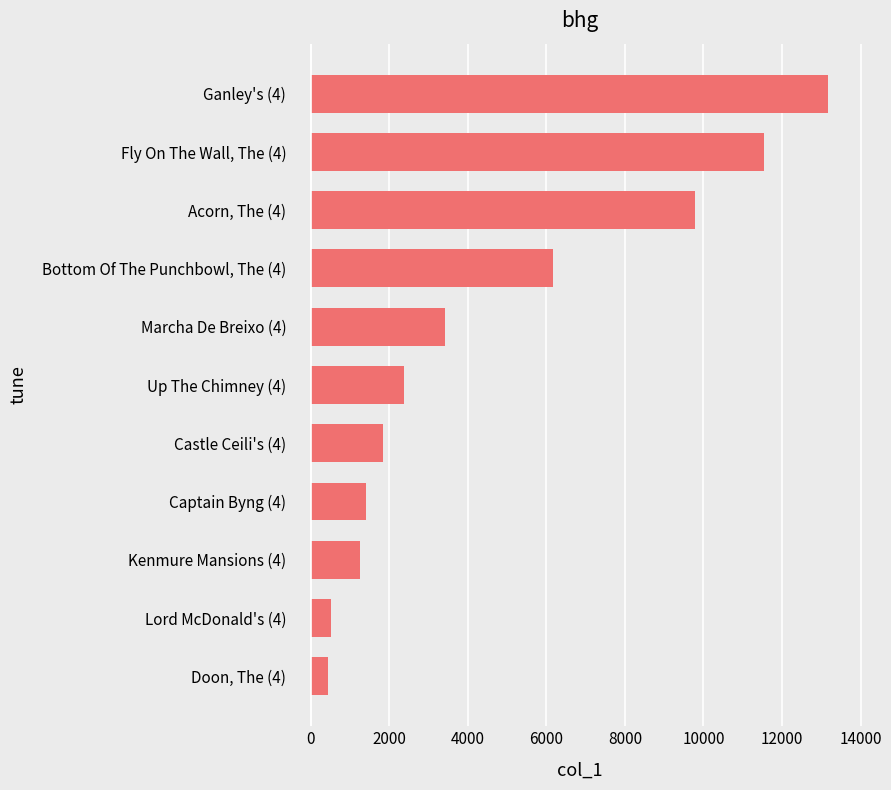

What is the minimum value shown in the chart?

438